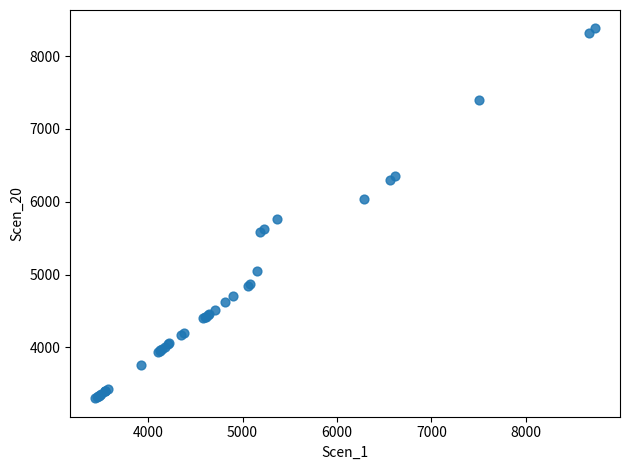

What Y value in the scatter plot is closest to 5839?

5769.0